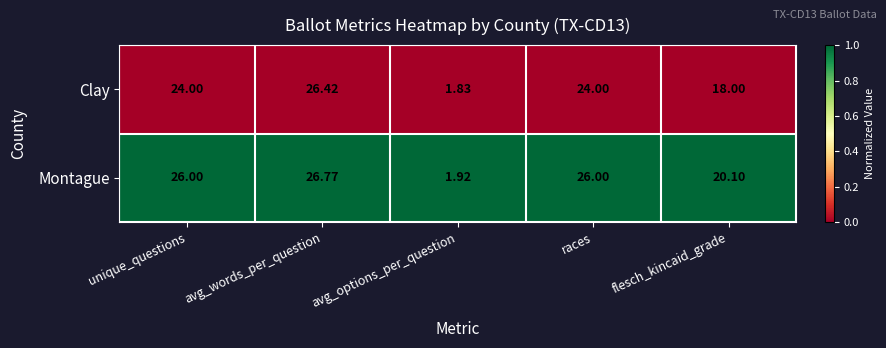

What is the total value across all series at races?

50.0